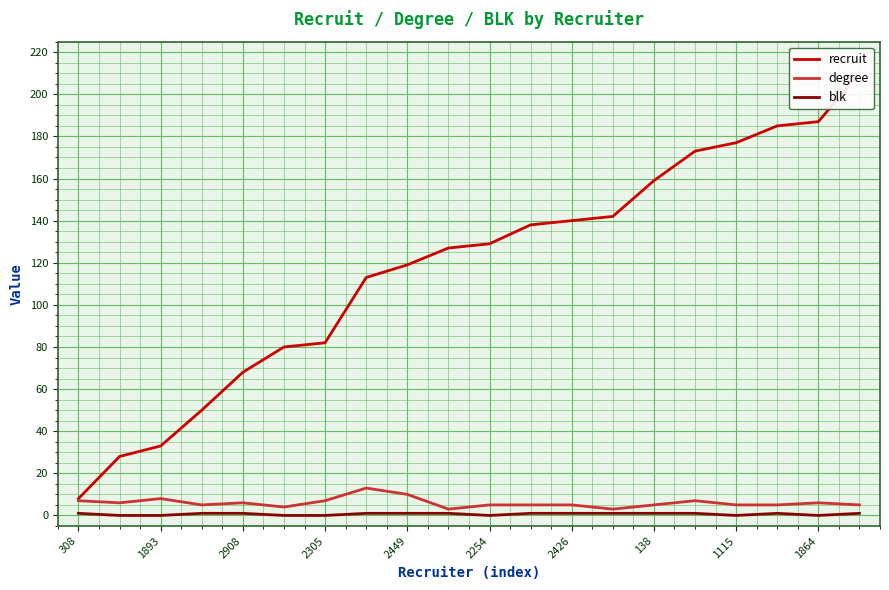

The recruit series shows 294 at 1115. True or false?

False